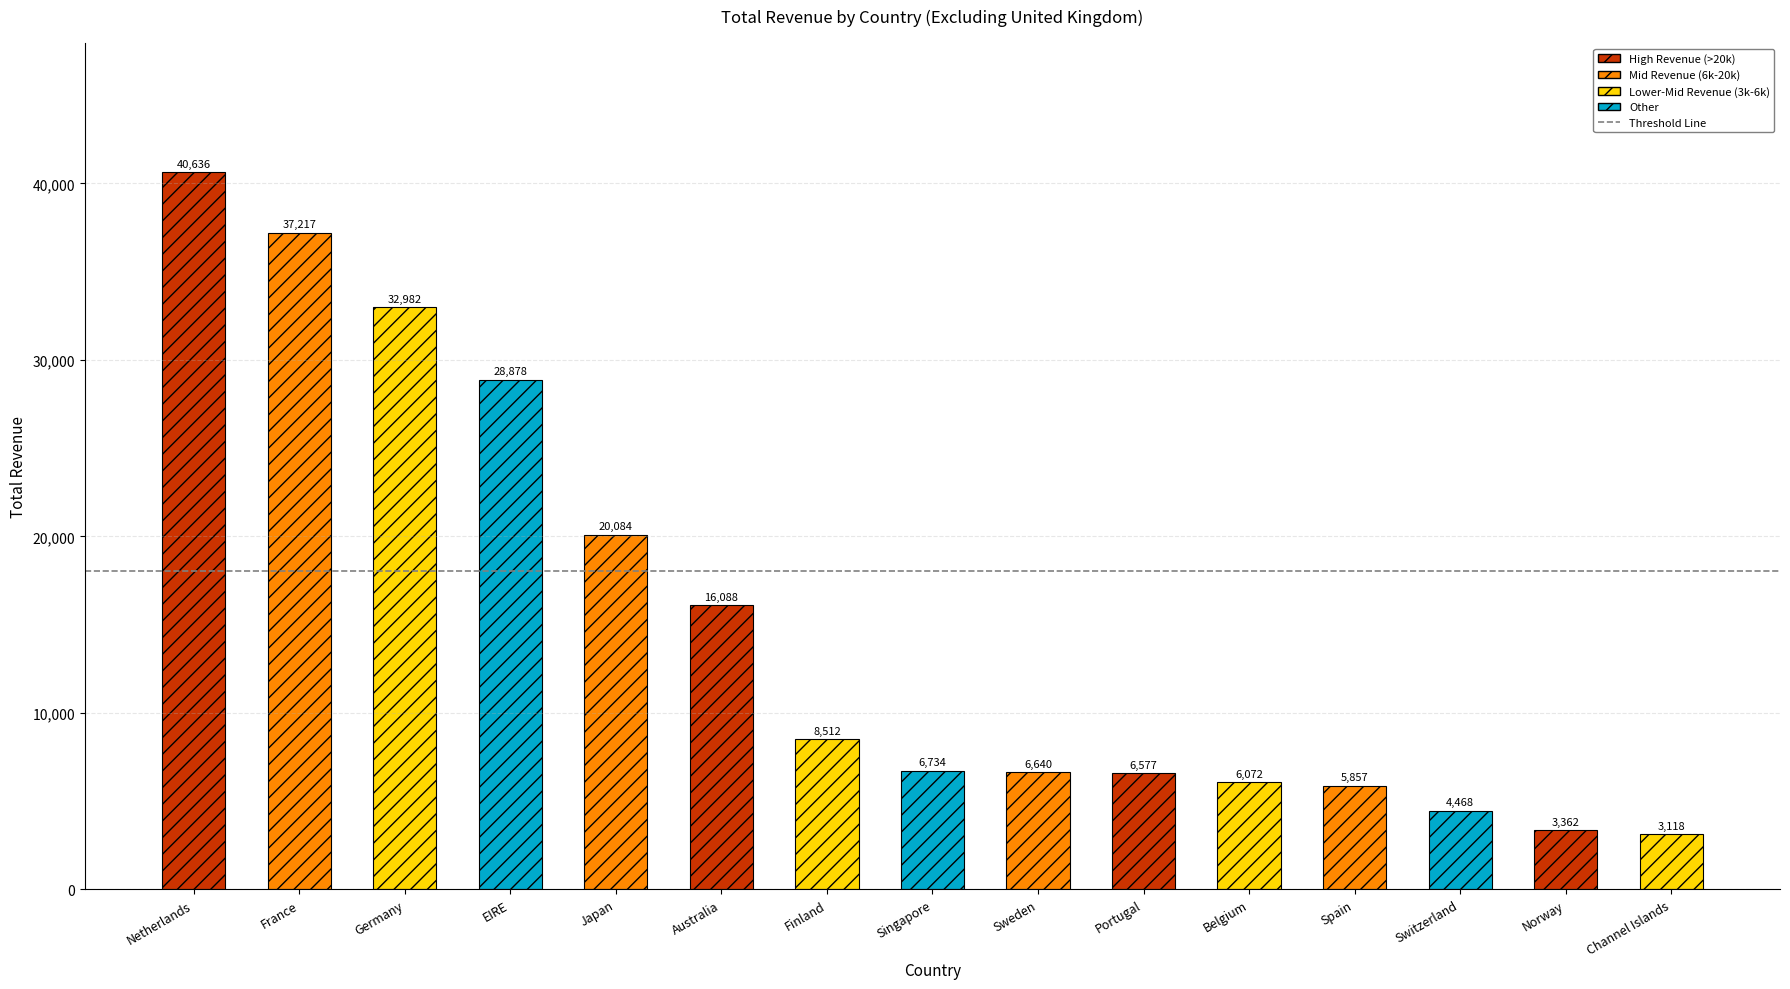

Rank the categories by value from highest to lowest.

Netherlands, France, Germany, EIRE, Japan, Australia, Finland, Singapore, Sweden, Portugal, Belgium, Spain, Switzerland, Norway, Channel Islands